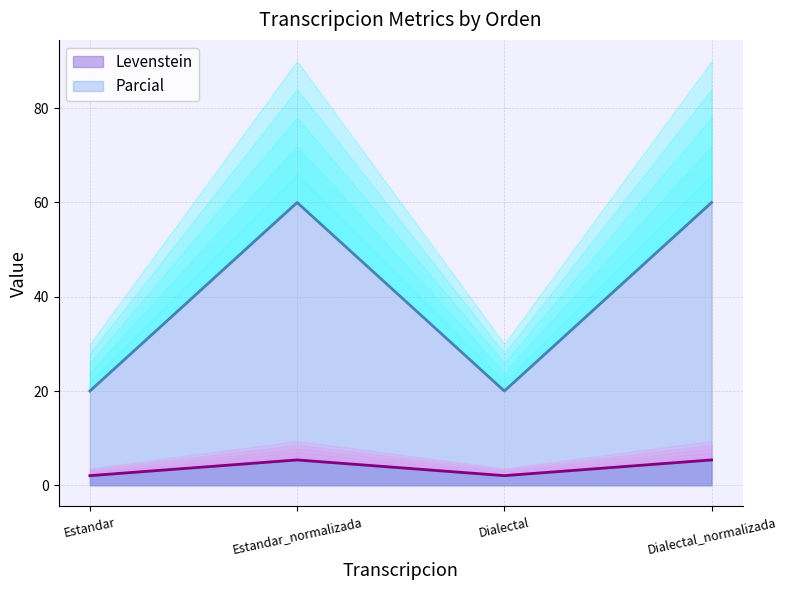

What is the greatest value displayed?

60.0